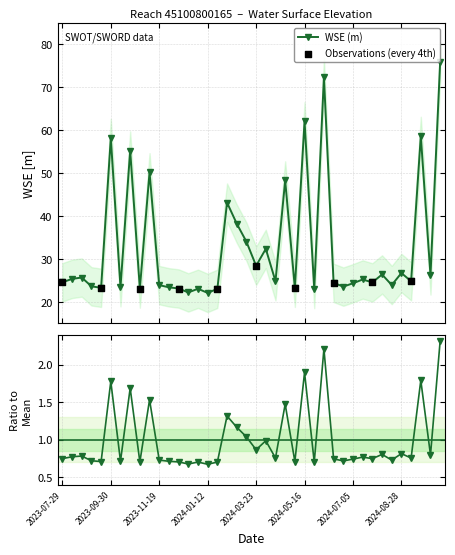

Between 2024-09-27 and 2024-08-07, which is larger?

2024-08-07